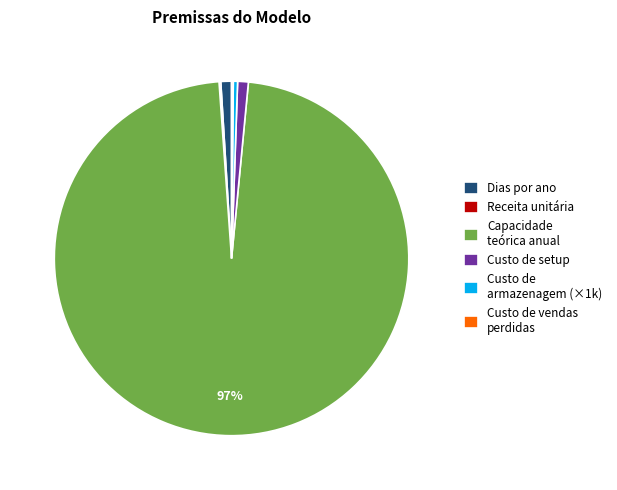

Is there any slice that represents more than half of the pie?

Yes